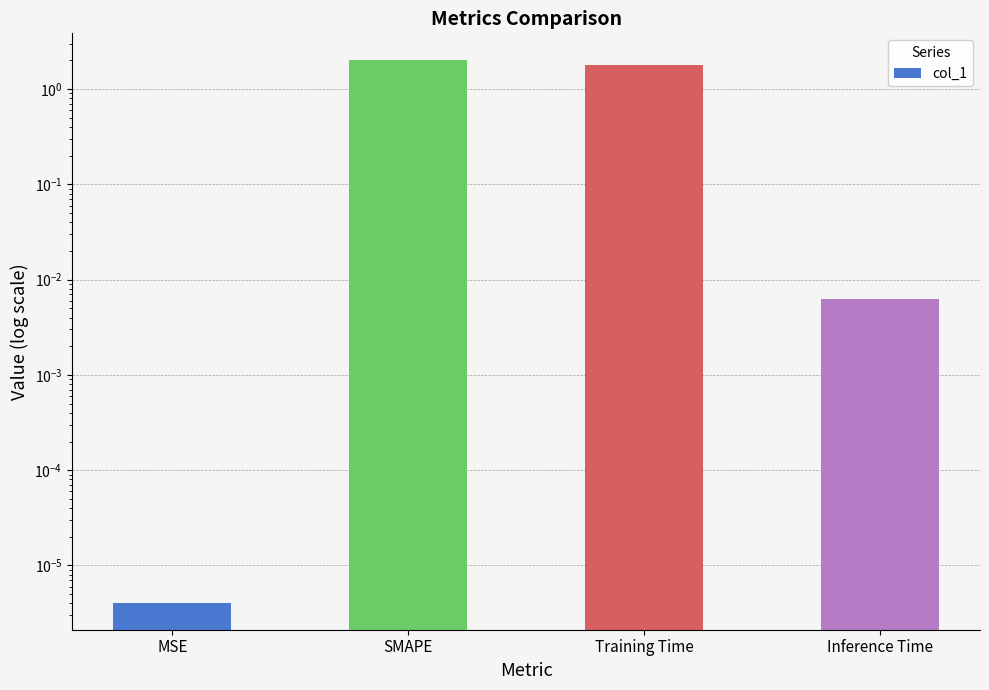

The chart shows a value of 2.9 at Training Time. True or false?

False